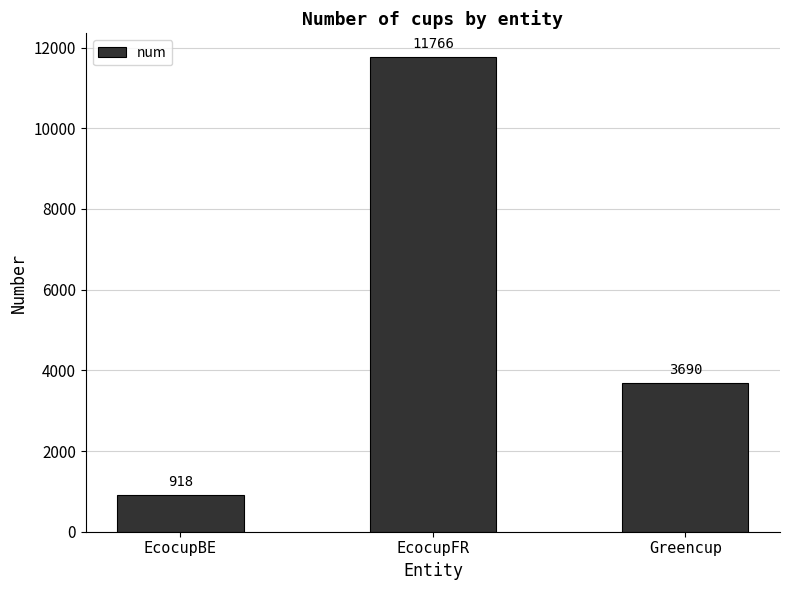

Where is the data nearest to the value 6342?

Greencup